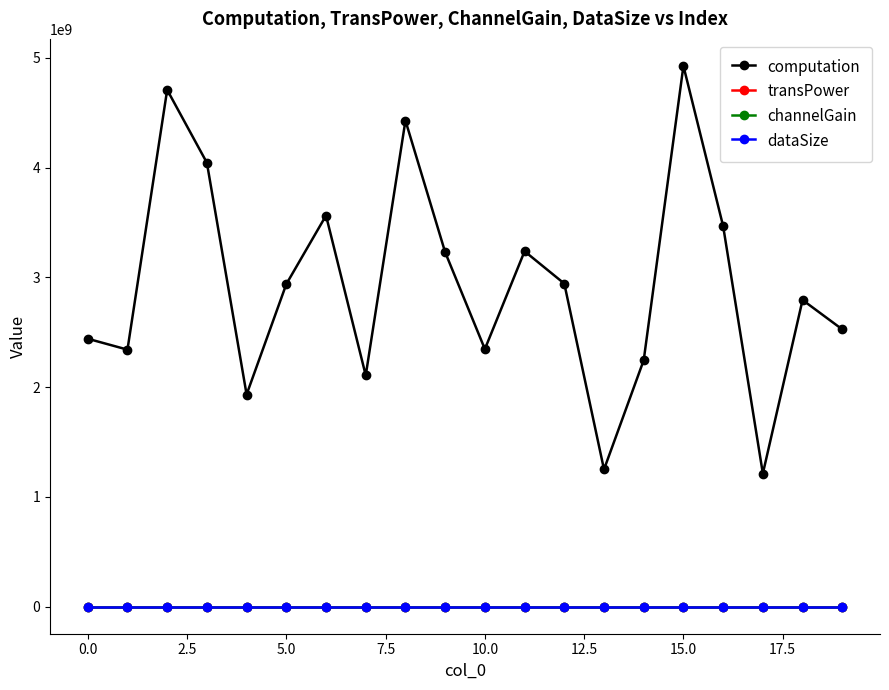

How many lines are shown in the chart?

4